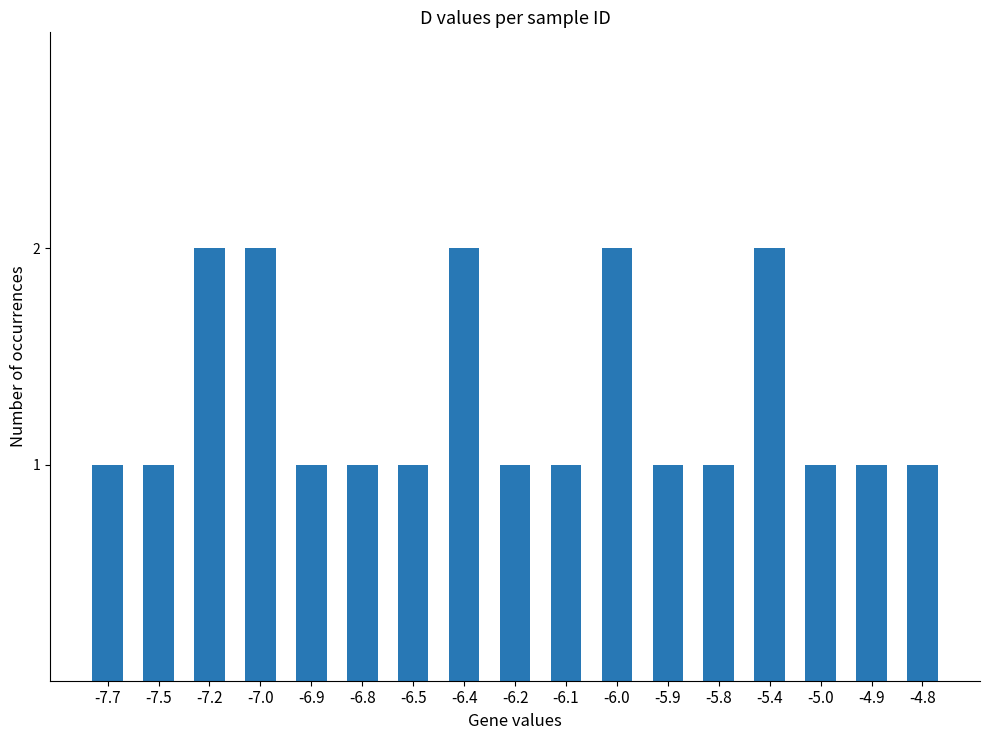

Reading left to right, list all the values displayed in this chart.

-7.7=1	-7.5=1	-7.2=2	-7.0=2	-6.9=1	-6.8=1	-6.5=1	-6.4=2	-6.2=1	-6.1=1	-6.0=2	-5.9=1	-5.8=1	-5.4=2	-5.0=1	-4.9=1	-4.8=1